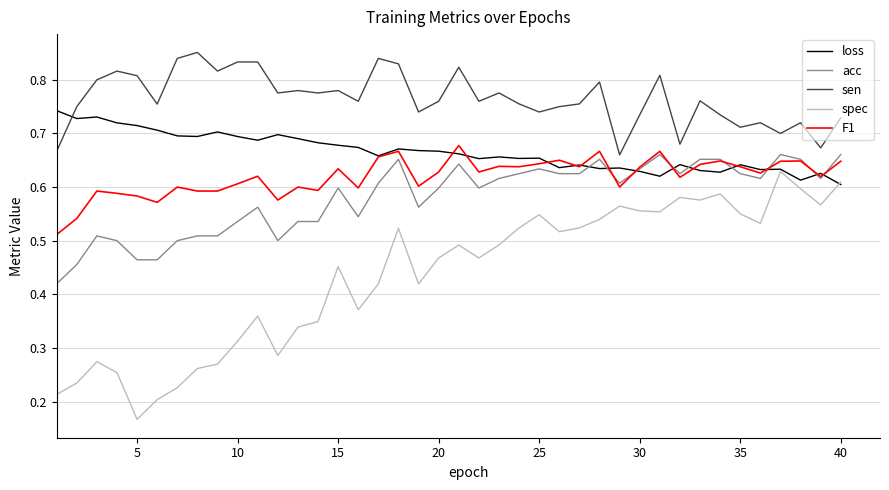

What is the sum of all loss values?

26.6